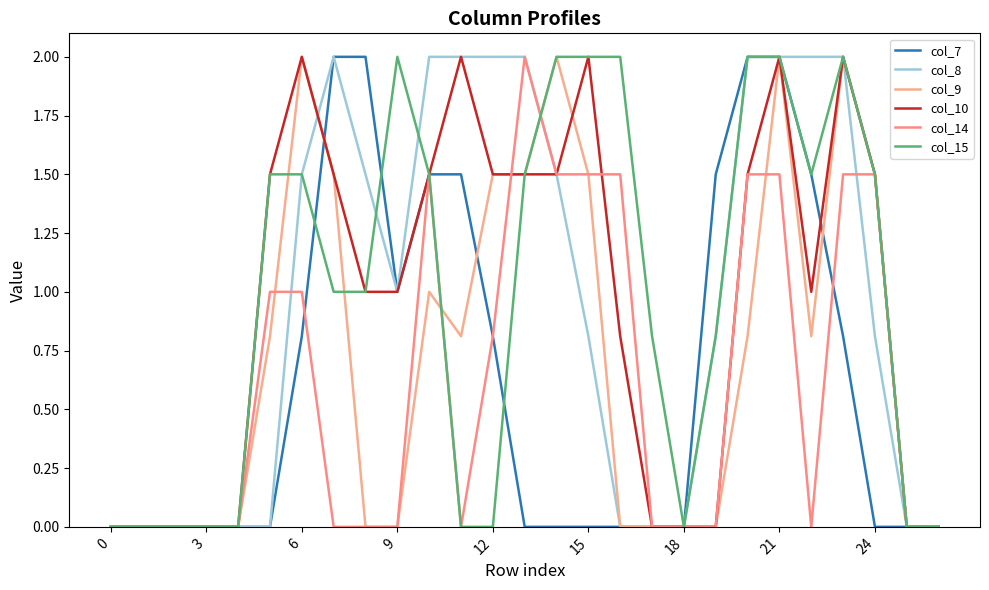

Reading left to right, transcribe all the data shown in this chart.

col_7: 0.0	0.0	0.0	0.0	0.0	0.0	0.8	2.0	2.0	1.0	1.5	1.5	0.8	0.0	0.0	0.0	0.0	0.0	0.0	1.5	2.0	2.0	1.5	0.8	0.0	0.0	0.0
col_8: 0.0	0.0	0.0	0.0	0.0	0.0	1.5	2.0	1.5	1.0	2.0	2.0	2.0	2.0	1.5	0.8	0.0	0.0	0.0	0.8	2.0	2.0	2.0	2.0	0.8	0.0	0.0
col_9: 0.0	0.0	0.0	0.0	0.0	0.8	2.0	1.5	0.0	0.0	1.0	0.8	1.5	1.5	2.0	1.5	0.0	0.0	0.0	0.0	0.8	2.0	0.8	2.0	1.5	0.0	0.0
col_10: 0.0	0.0	0.0	0.0	0.0	1.5	2.0	1.5	1.0	1.0	1.5	2.0	1.5	1.5	1.5	2.0	0.8	0.0	0.0	0.0	1.5	2.0	1.0	2.0	1.5	0.0	0.0
col_14: 0.0	0.0	0.0	0.0	0.0	1.0	1.0	0.0	0.0	0.0	1.5	0.0	0.8	2.0	1.5	1.5	1.5	0.0	0.0	0.0	1.5	1.5	0.0	1.5	1.5	0.0	0.0
col_15: 0.0	0.0	0.0	0.0	0.0	1.5	1.5	1.0	1.0	2.0	1.5	0.0	0.0	1.5	2.0	2.0	2.0	0.8	0.0	0.8	2.0	2.0	1.5	2.0	1.5	0.0	0.0